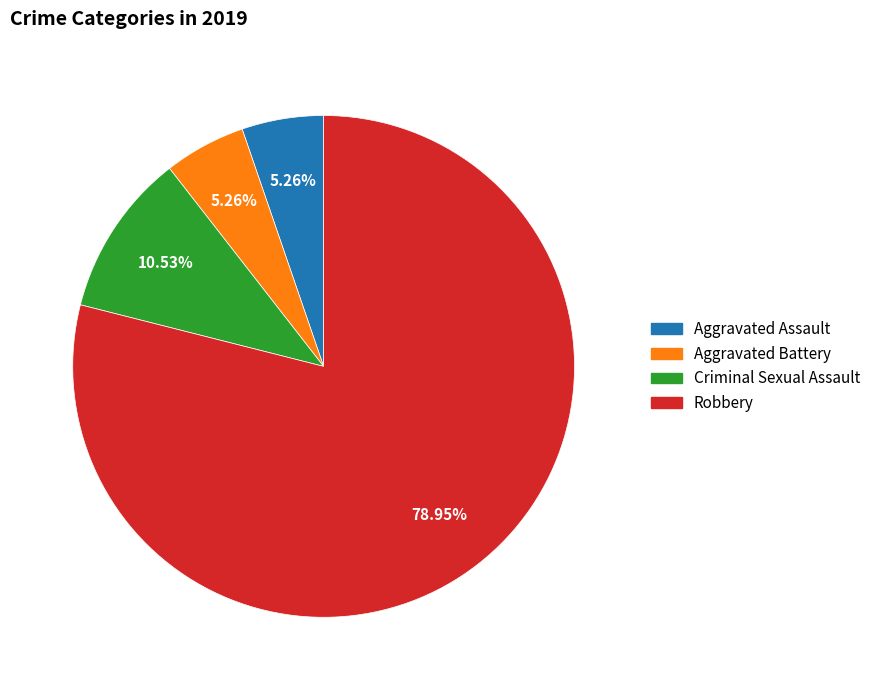

What percentage is the Criminal Sexual Assault slice, to the nearest percent?

11%